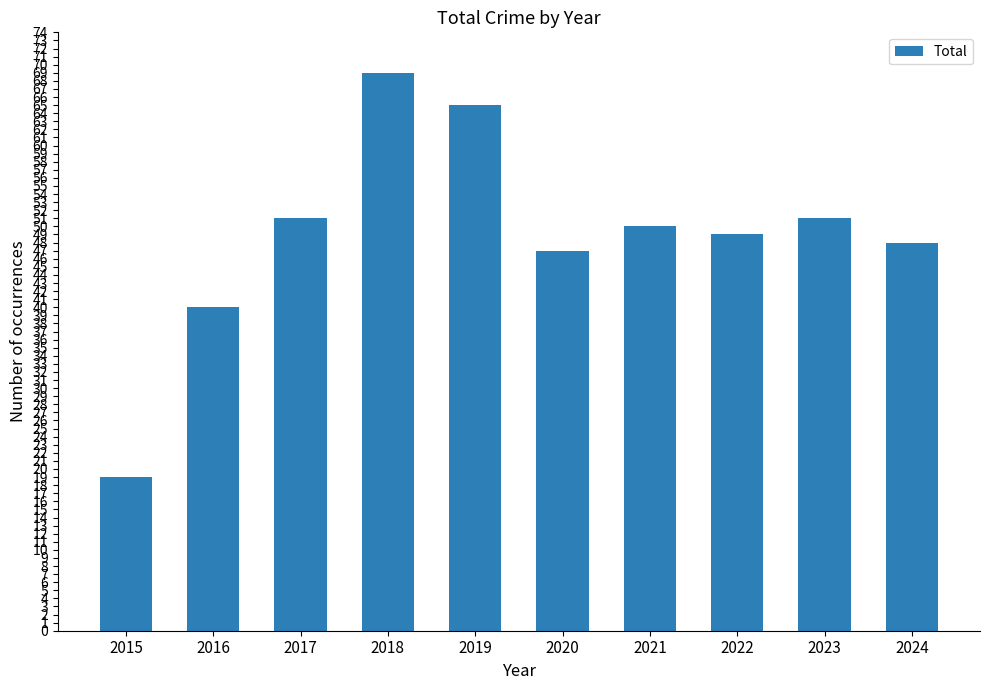

What is the sum of all values?

489